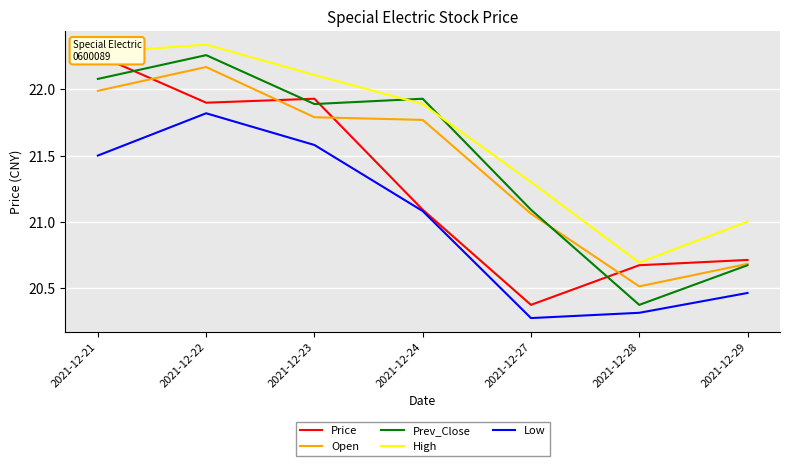

Is it true that Price equals 22.3 at 2021-12-21?

True